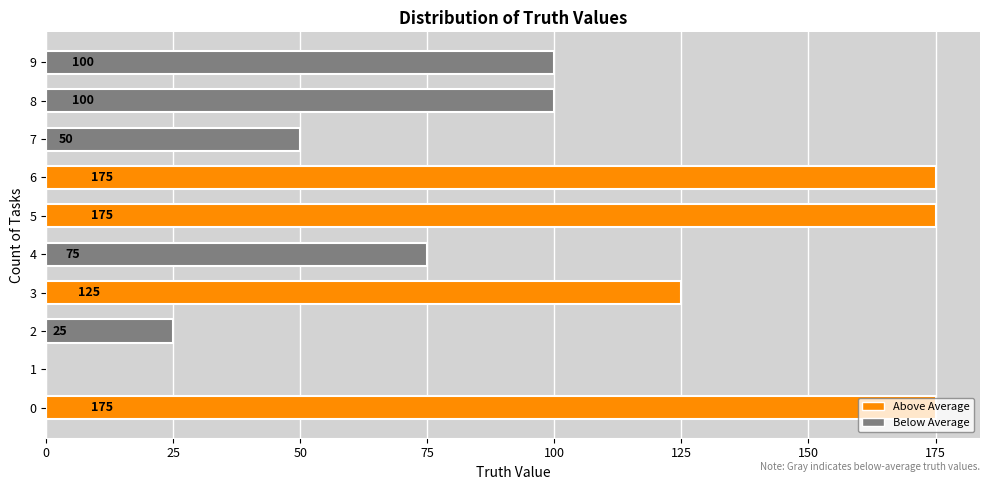

How many categories are shown in the chart?

10